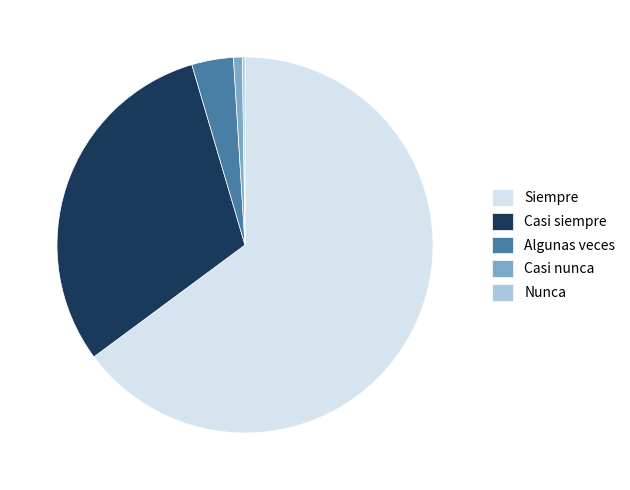

Is there a majority slice in this chart?

Yes